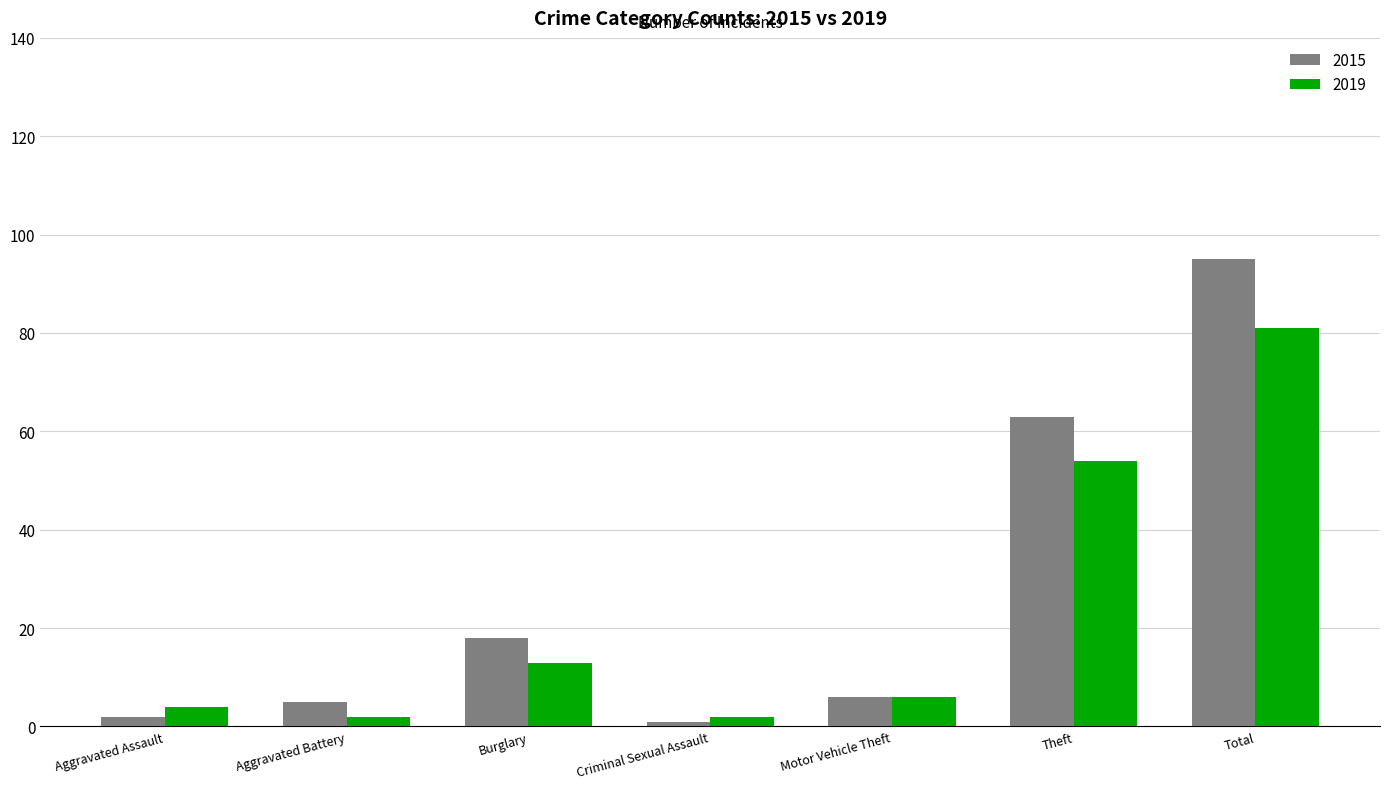

What is the value of the 2019 bar at the 2nd from the left?

2